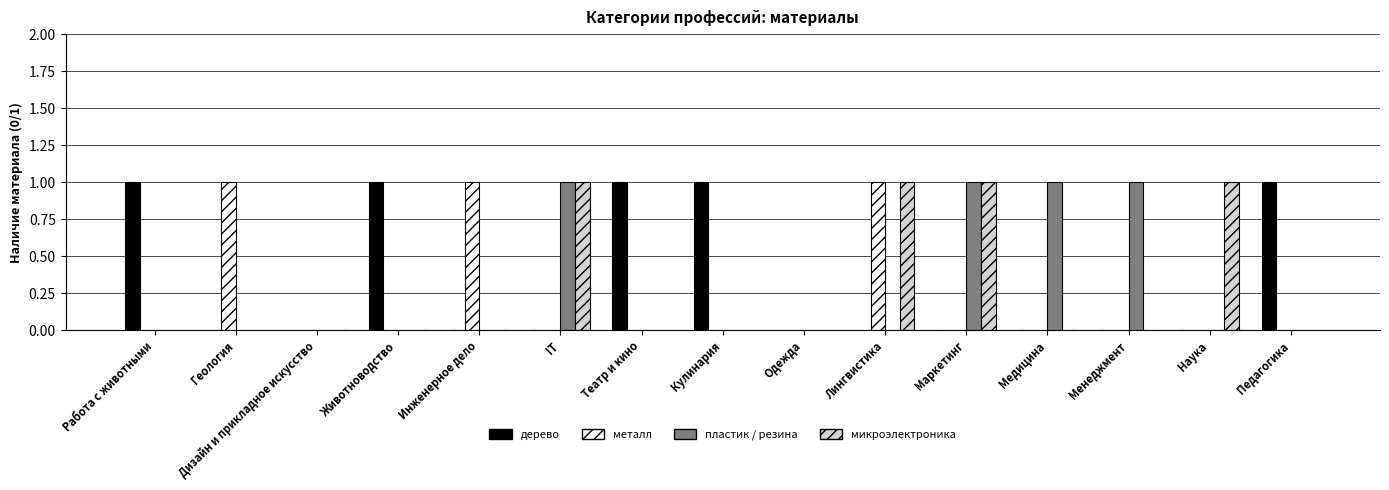

What is the difference between the дерево values at Педагогика and Лингвистика?

1